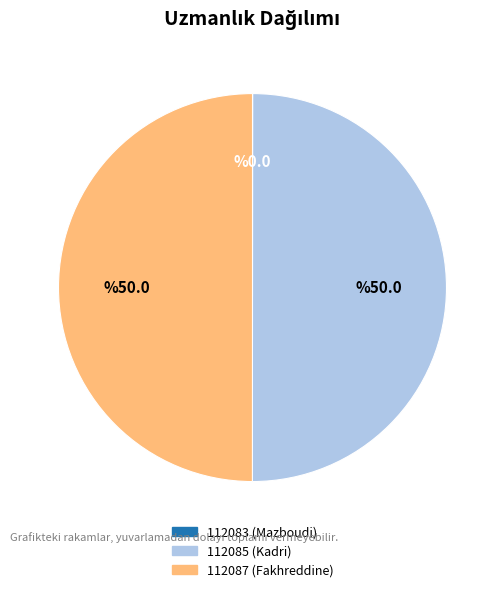

Is it true that 112087 (Fakhreddine) is 50% of the pie?

True